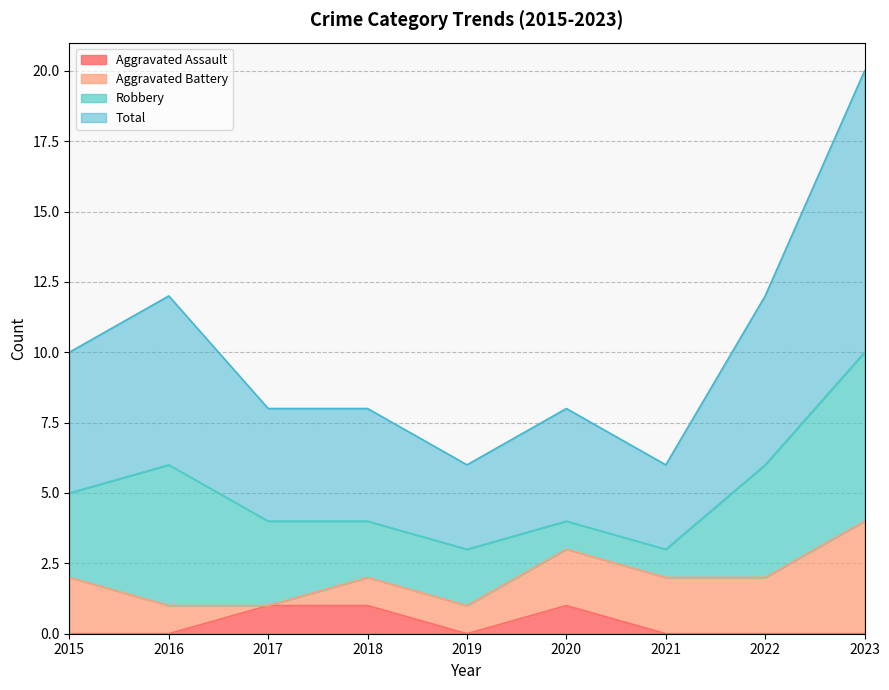

True or false: Aggravated Assault and Total intersect in this chart.

False